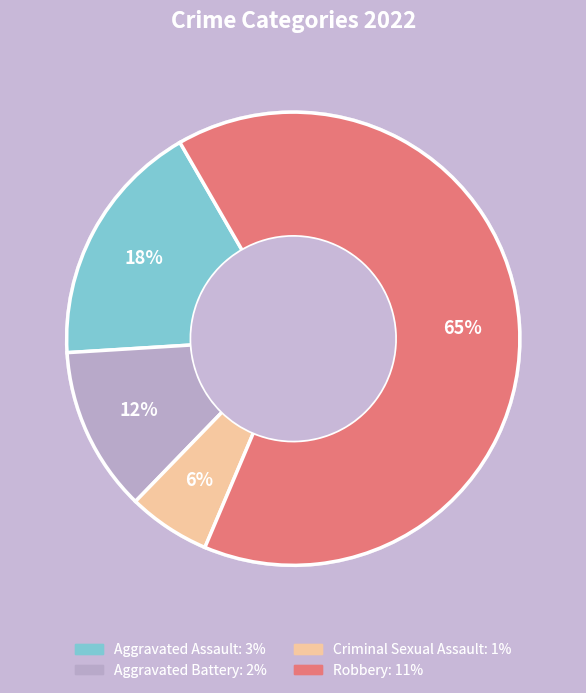

How many slices are in this pie chart?

4